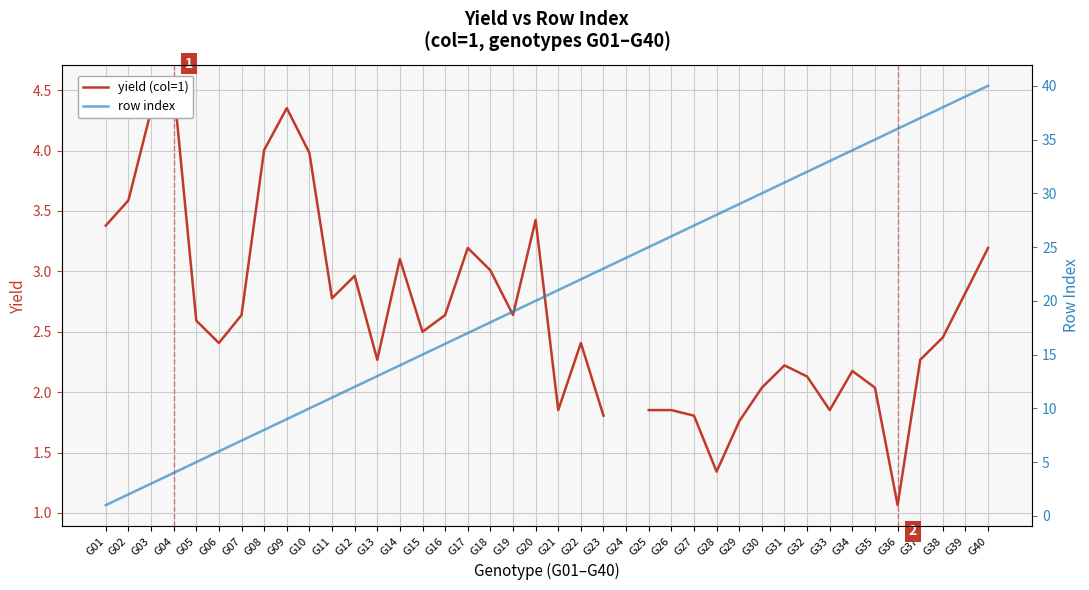

What is the highest value of the yield (col=1) series?

4.5